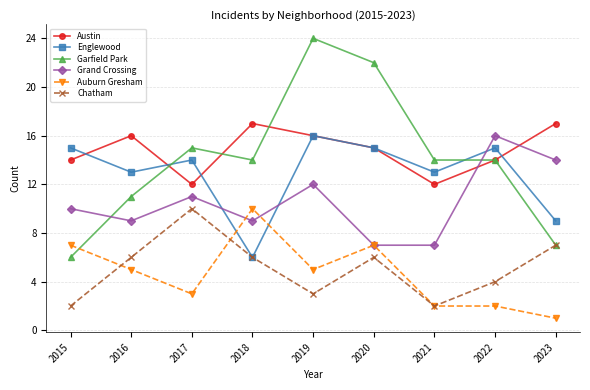

What is the difference between the second highest and minimum values in the Austin series?

5